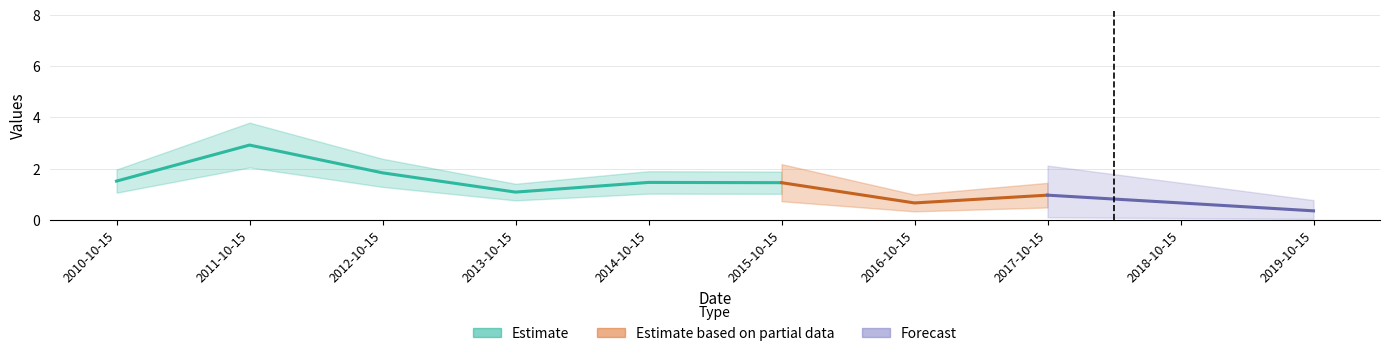

What is the value of the 2nd point from the left?

2.9